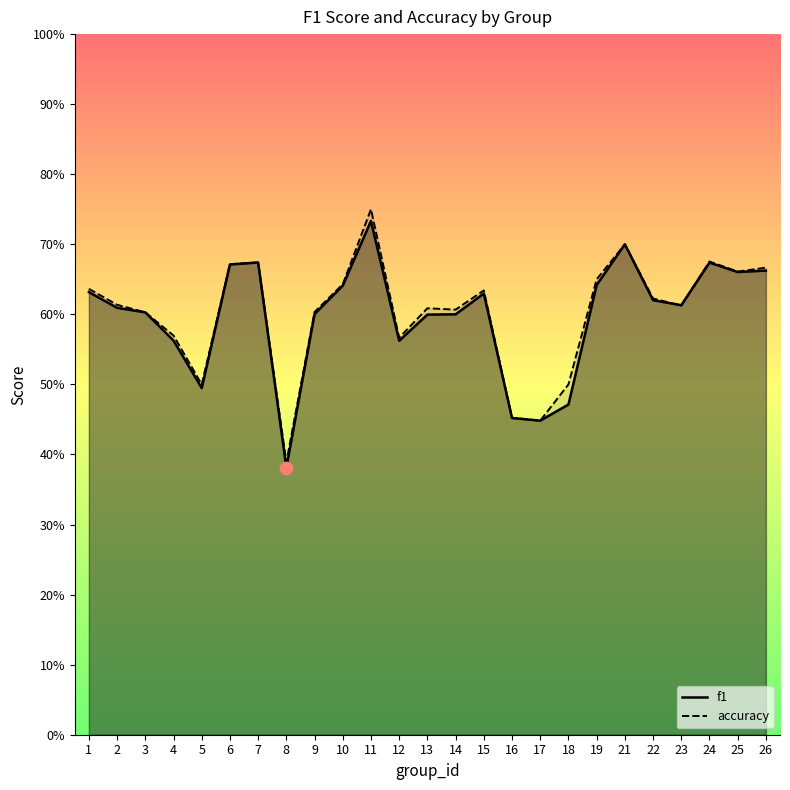

Is the value of accuracy at 25 greater than the value of f1 at 15?

Yes